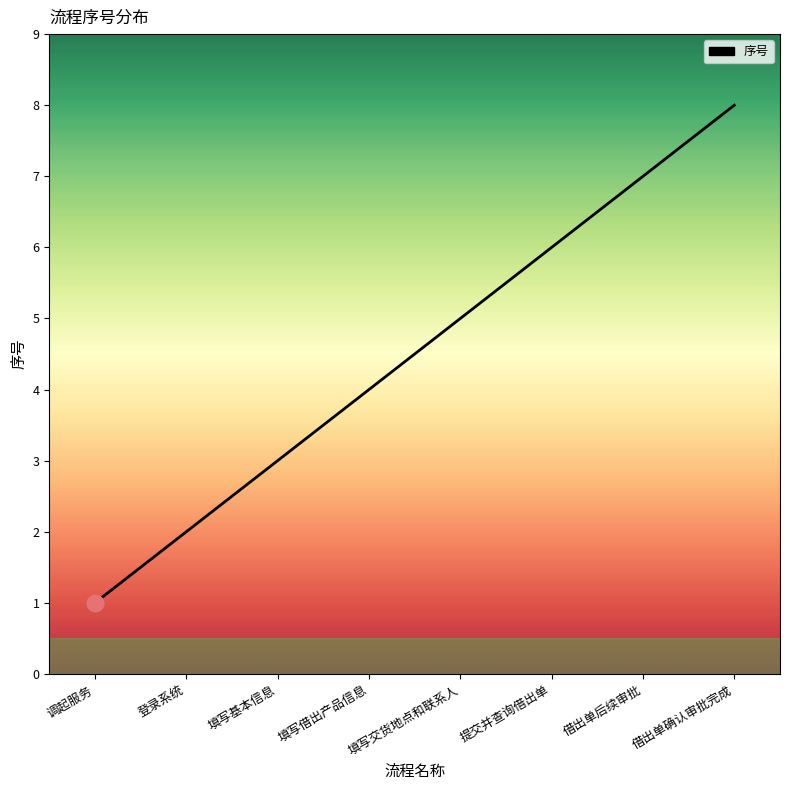

What is the difference between the maximum and minimum values?

7